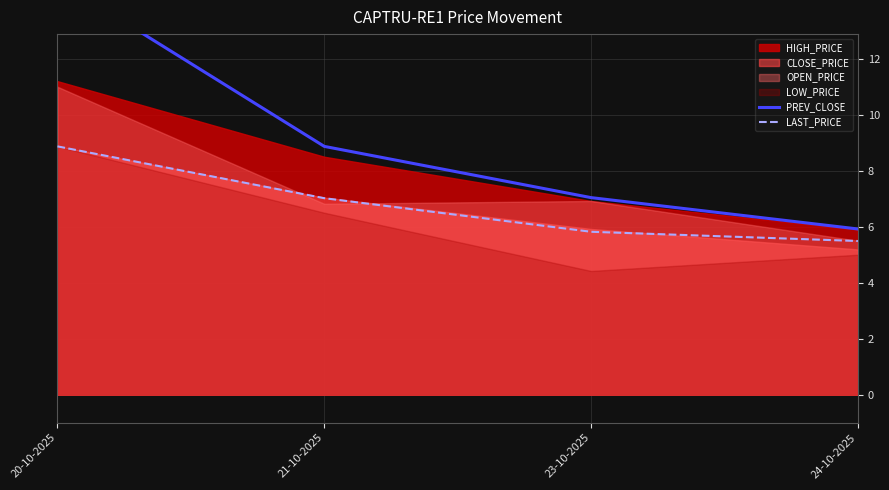

How many data points in LAST_PRICE are above 7?

2